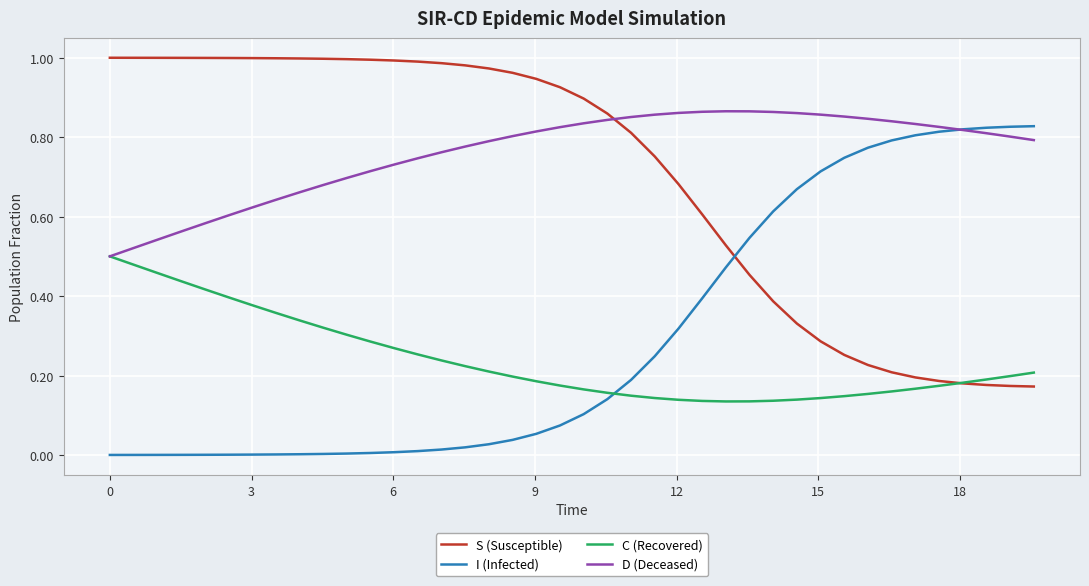

Which series has the largest total across all categories?

D (Deceased)